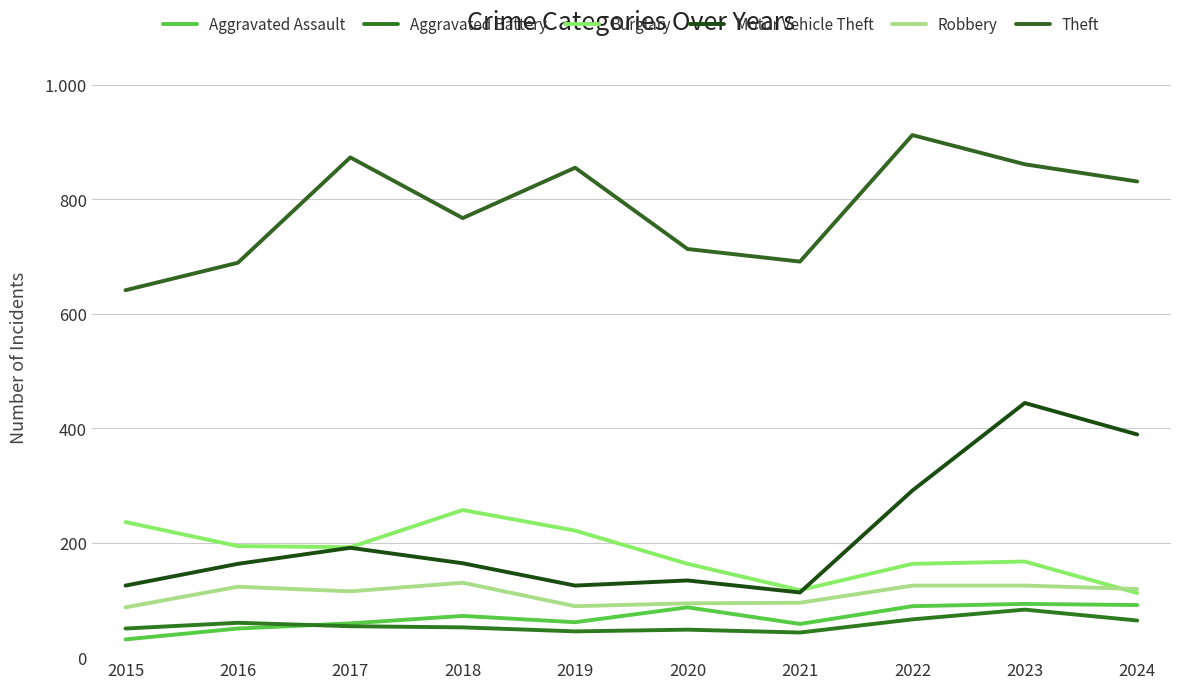

What is the highest value of the Burglary series?

257